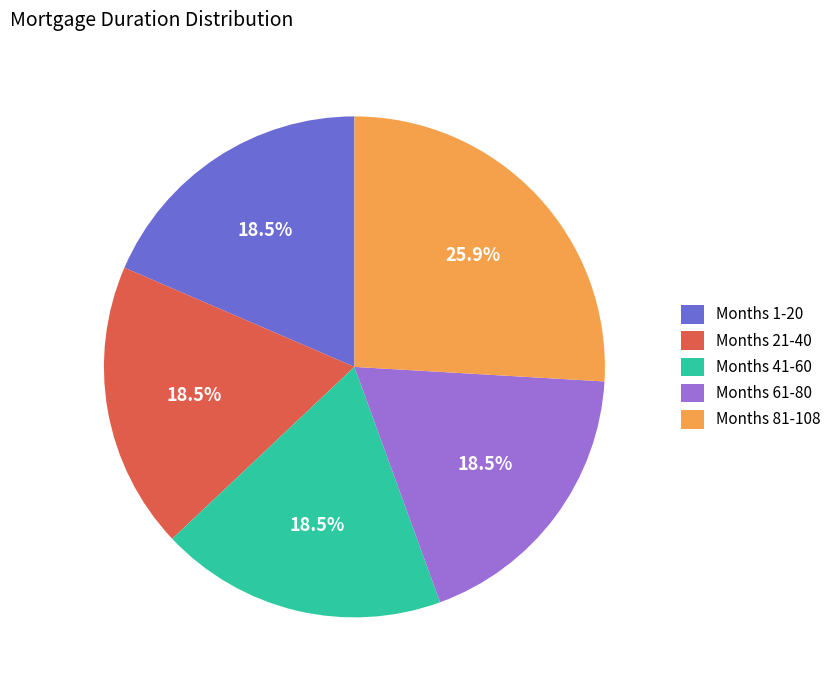

How many segments does this pie chart have?

5